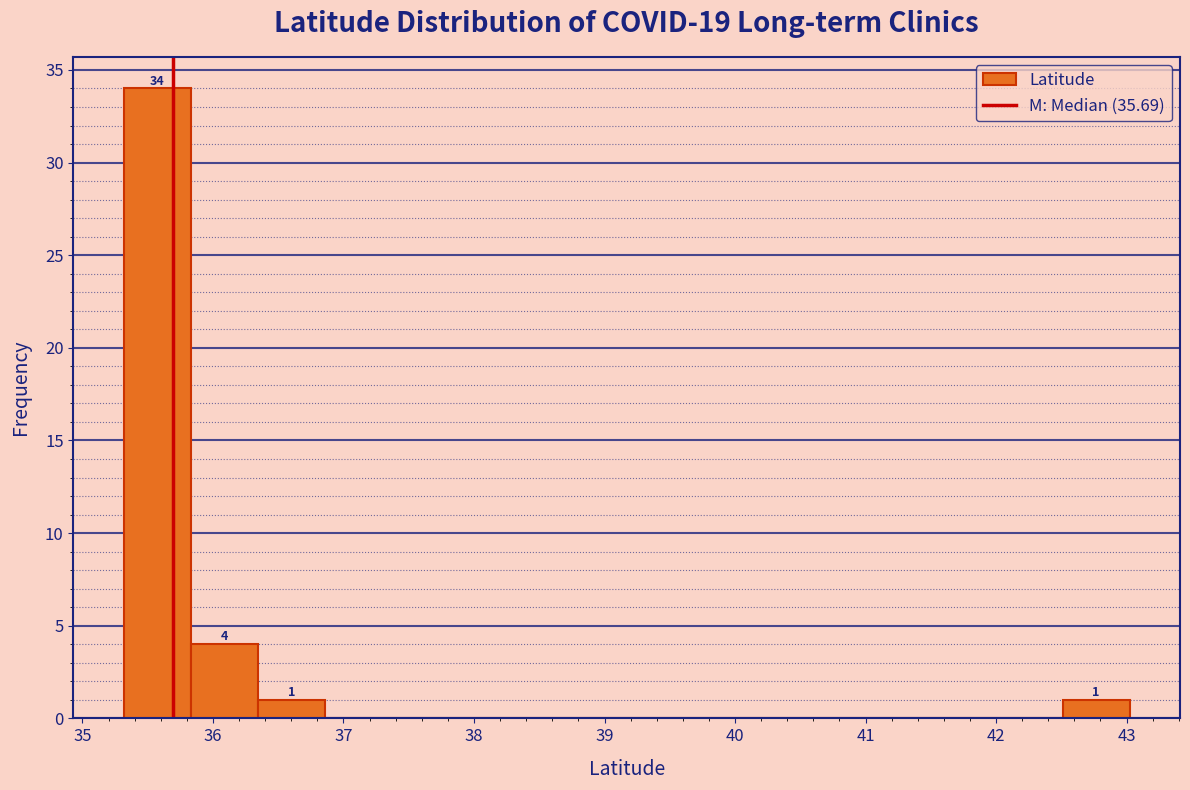

Over which range of the x-axis is the bar tallest?

35.3 to 35.8